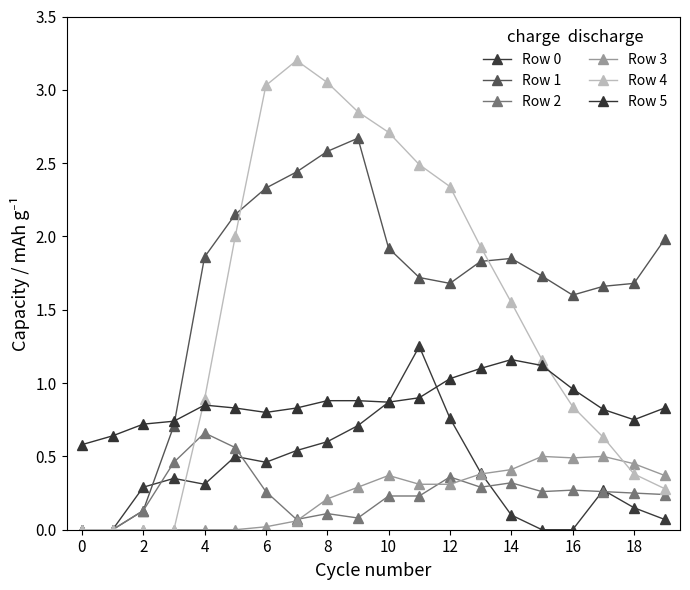

Reading left to right, extract all data points from this chart.

Row 0: 0.0	0.0	0.3	0.3	0.3	0.5	0.5	0.5	0.6	0.7	0.9	1.2	0.8	0.4	0.1	0.0	0.0	0.3	0.1	0.1
Row 1: 0.0	0.0	0.1	0.7	1.9	2.1	2.3	2.4	2.6	2.7	1.9	1.7	1.7	1.8	1.9	1.7	1.6	1.7	1.7	2.0
Row 2: 0.0	0.0	0.1	0.5	0.7	0.6	0.3	0.1	0.1	0.1	0.2	0.2	0.4	0.3	0.3	0.3	0.3	0.3	0.2	0.2
Row 3: 0.0	0.0	0.0	0.0	0.0	0.0	0.0	0.1	0.2	0.3	0.4	0.3	0.3	0.4	0.4	0.5	0.5	0.5	0.5	0.4
Row 4: 0.0	0.0	0.0	0.0	0.9	2.0	3.0	3.2	3.0	2.9	2.7	2.5	2.3	1.9	1.6	1.2	0.8	0.6	0.4	0.3
Row 5: 0.6	0.6	0.7	0.7	0.8	0.8	0.8	0.8	0.9	0.9	0.9	0.9	1.0	1.1	1.2	1.1	1.0	0.8	0.8	0.8